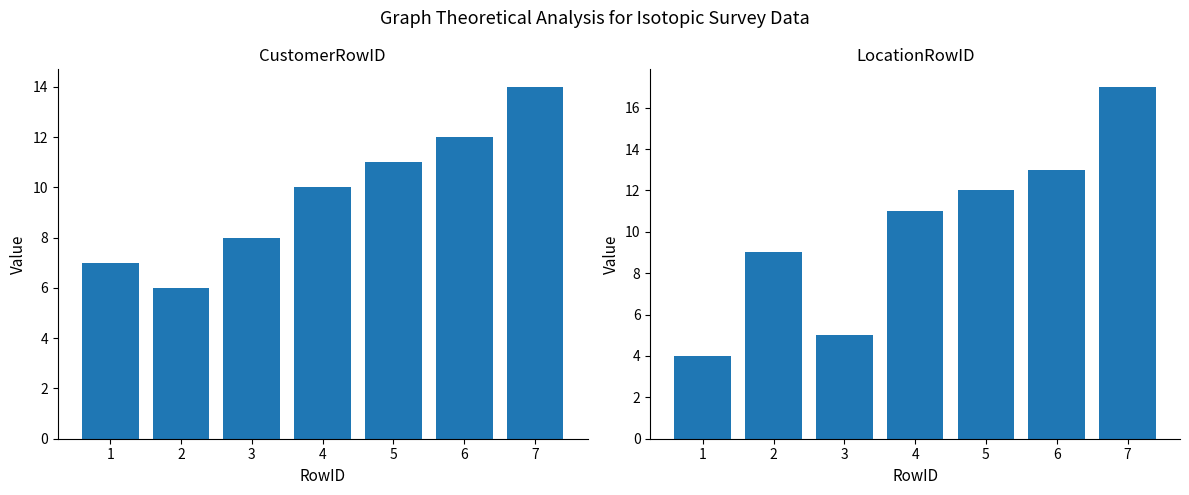

Is it true that LocationRowID equals 4 at 1?

True